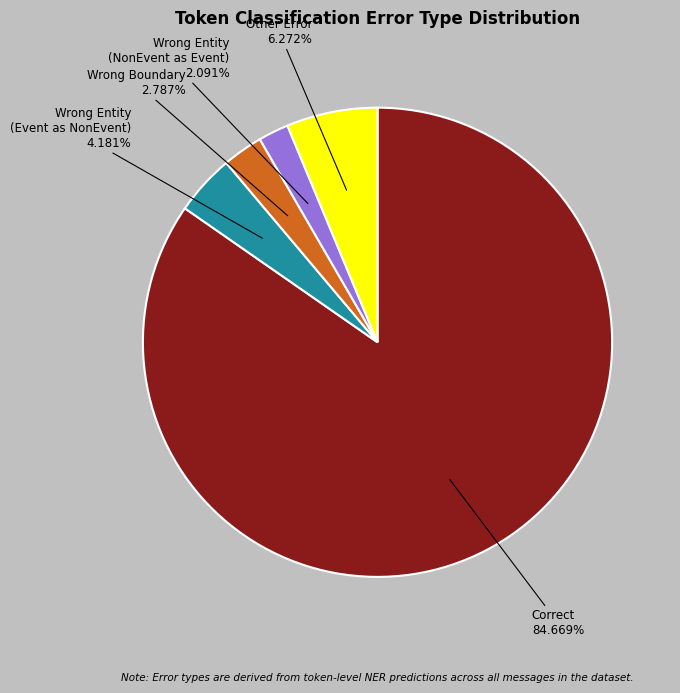

How many segments does this pie chart have?

5